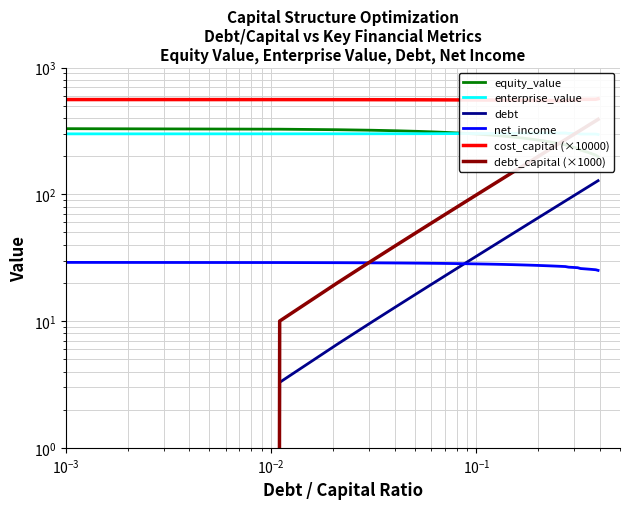

True or false: equity_value has more than 0 interior local peaks.

False